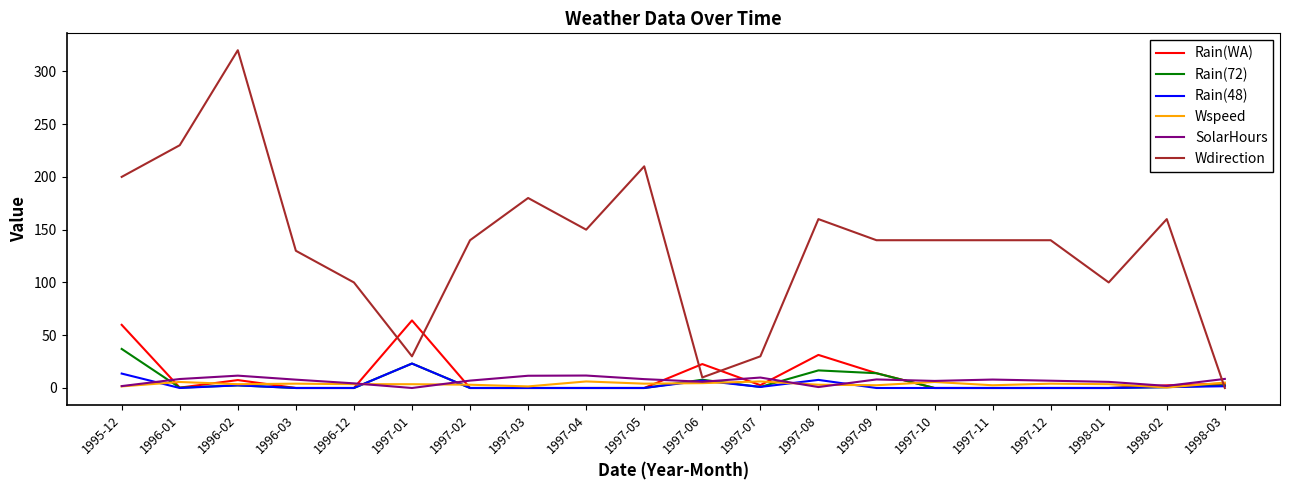

How many lines are shown in the chart?

6